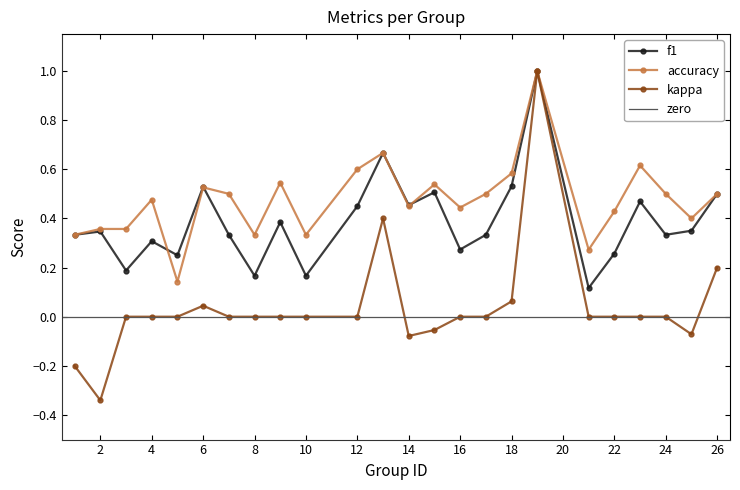

The f1 series shows 0.5 at 23. True or false?

True